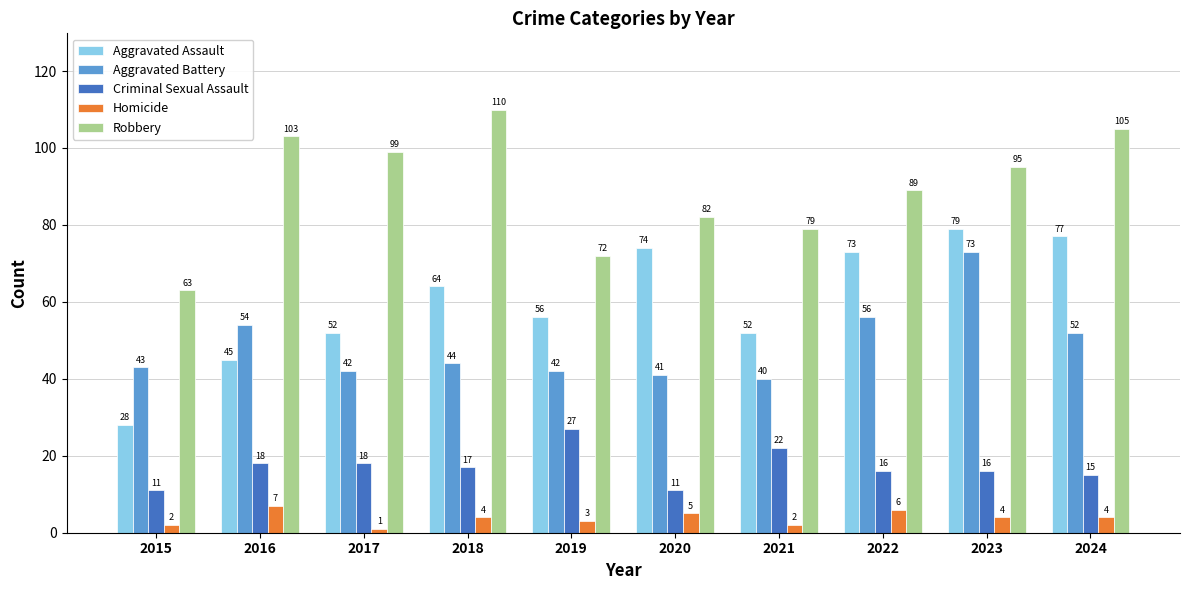

Reading right to left, what are all the values shown in this chart?

Aggravated Assault: 2024=77	2023=79	2022=73	2021=52	2020=74	2019=56	2018=64	2017=52	2016=45	2015=28
Aggravated Battery: 2024=52	2023=73	2022=56	2021=40	2020=41	2019=42	2018=44	2017=42	2016=54	2015=43
Criminal Sexual Assault: 2024=15	2023=16	2022=16	2021=22	2020=11	2019=27	2018=17	2017=18	2016=18	2015=11
Homicide: 2024=4	2023=4	2022=6	2021=2	2020=5	2019=3	2018=4	2017=1	2016=7	2015=2
Robbery: 2024=105	2023=95	2022=89	2021=79	2020=82	2019=72	2018=110	2017=99	2016=103	2015=63